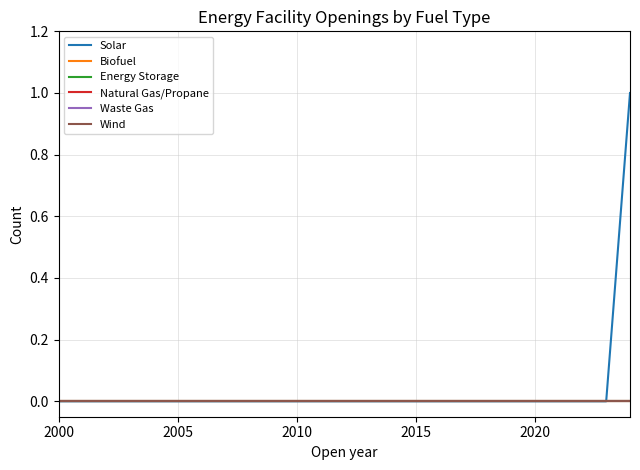

True or false: Solar has more than 2 points higher than both neighbors.

False